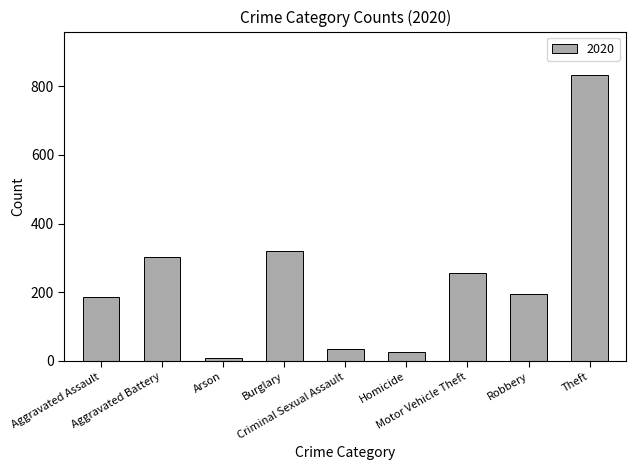

How many categories are shown in the chart?

9